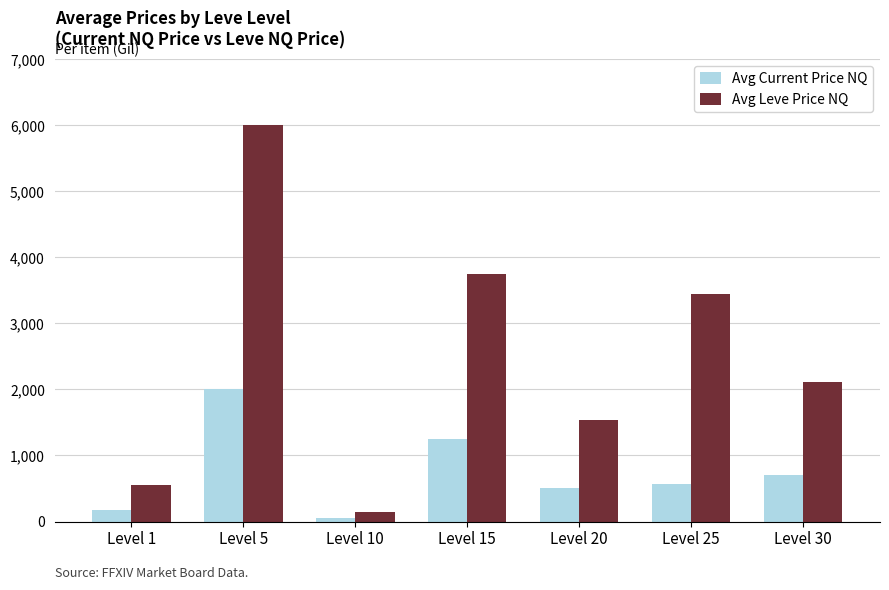

The Avg Leve Price NQ series shows 3750.0 at Level 15. True or false?

True